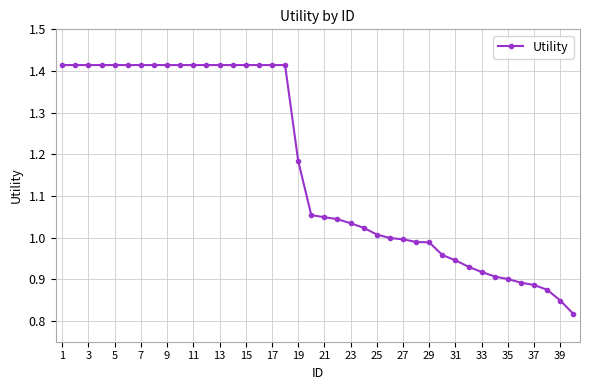

How many lines are shown in the chart?

1